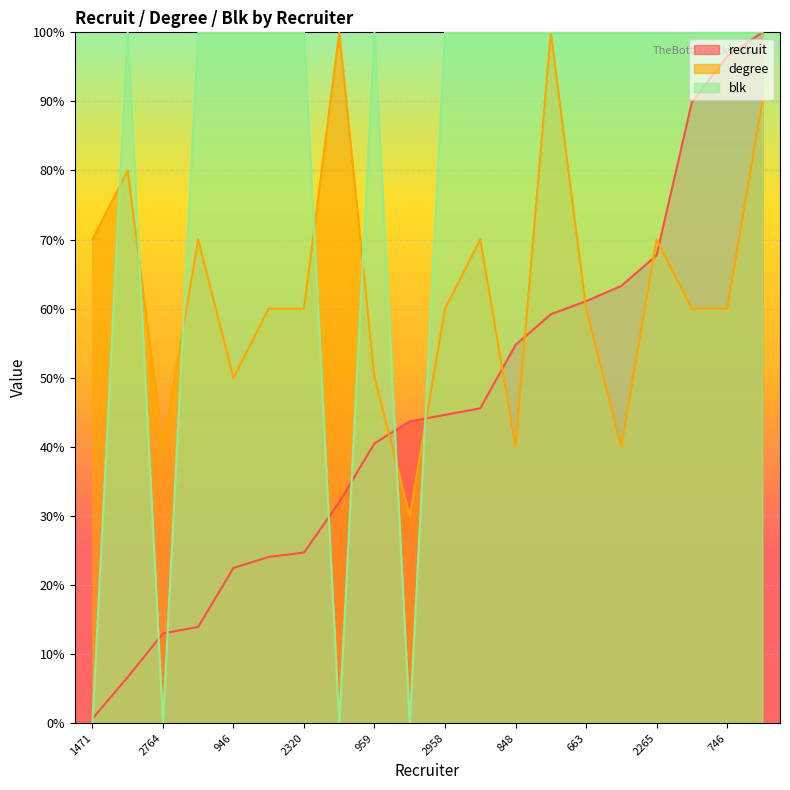

In blk, how many points are lower than both neighbors (excluding endpoints)?

3